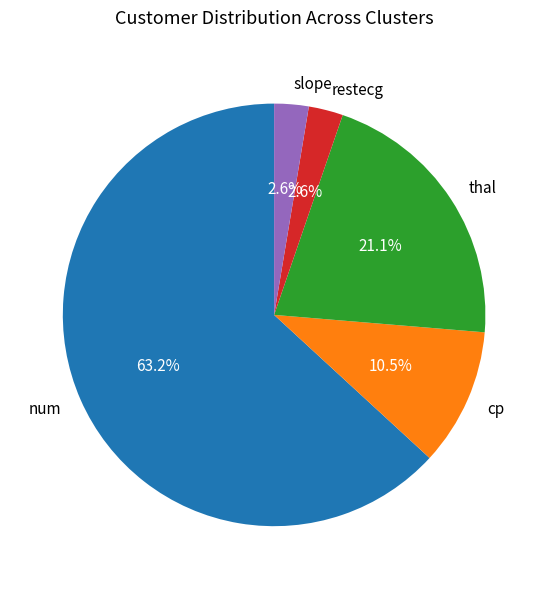

What is the largest slice in the pie chart?

num